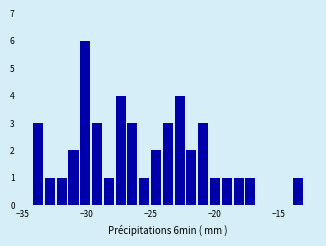

Read against the x-axis, roughly where is the centre of the tallest bar?

-30.0